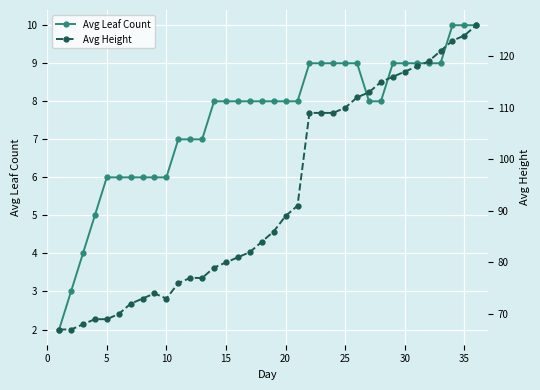

What is the maximum value for Avg Leaf Count?

10